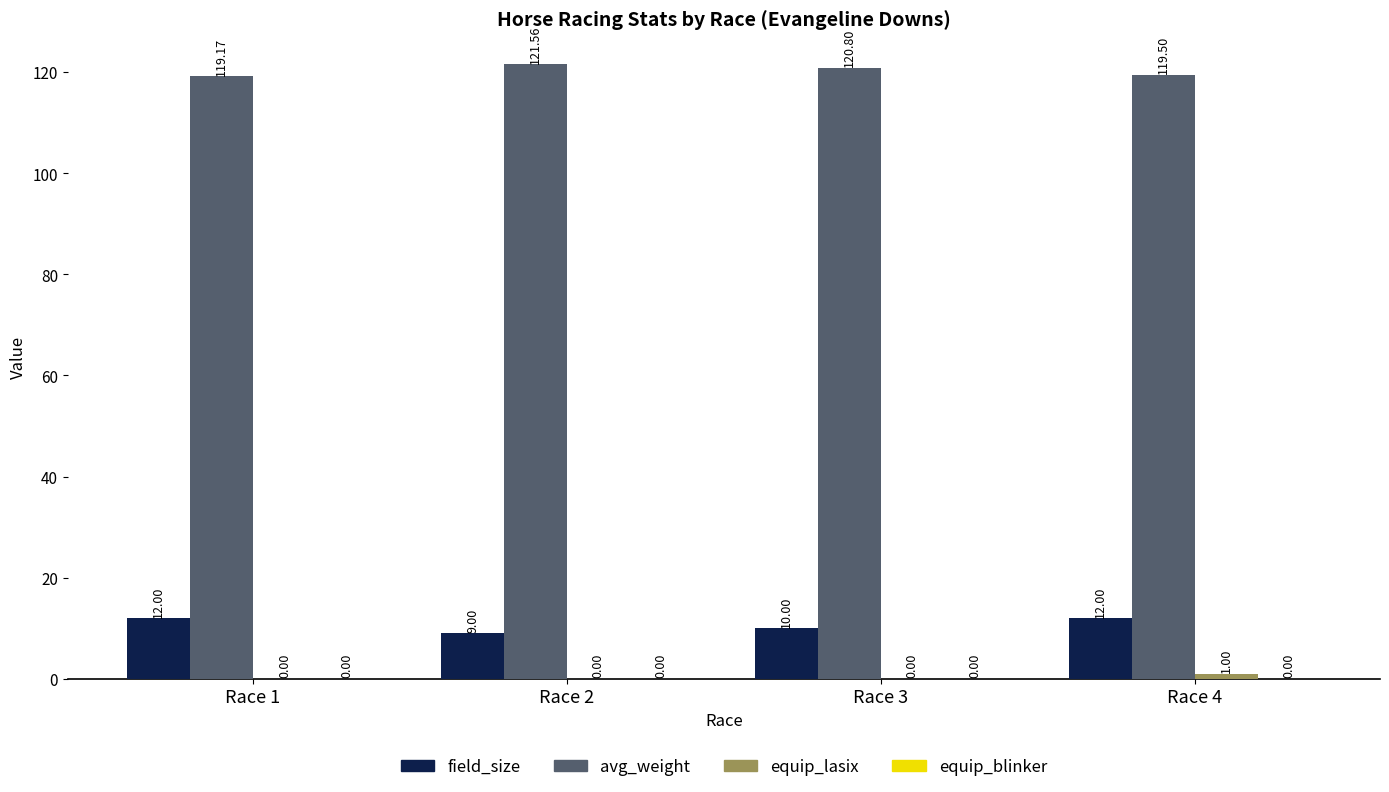

What is the sum of all avg_weight values?

481.0